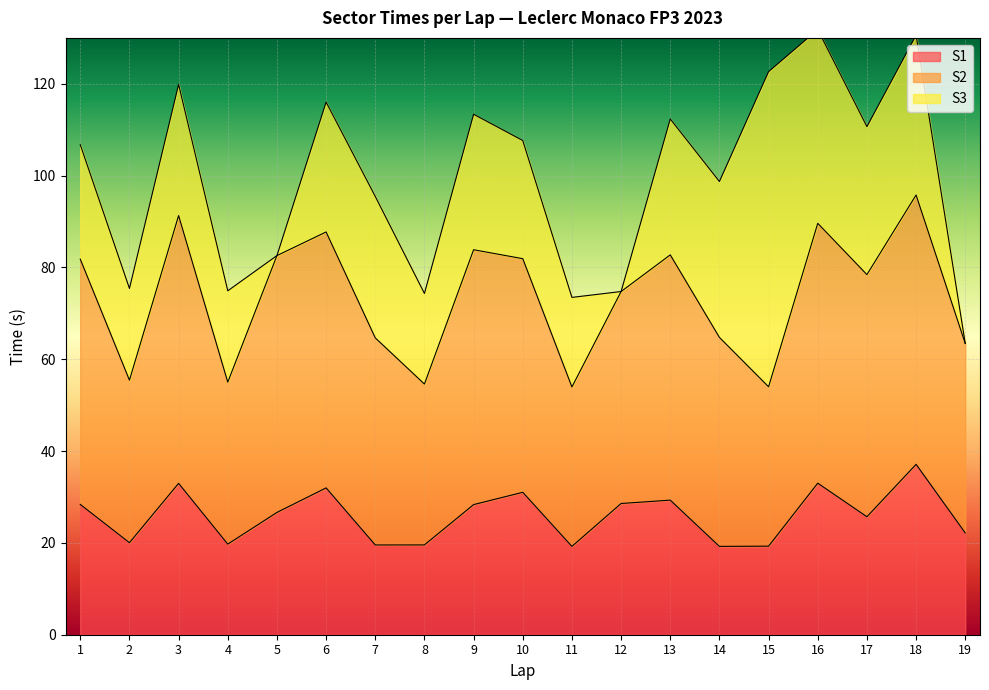

The value of S1 at 16 is 55.4. True or false?

False